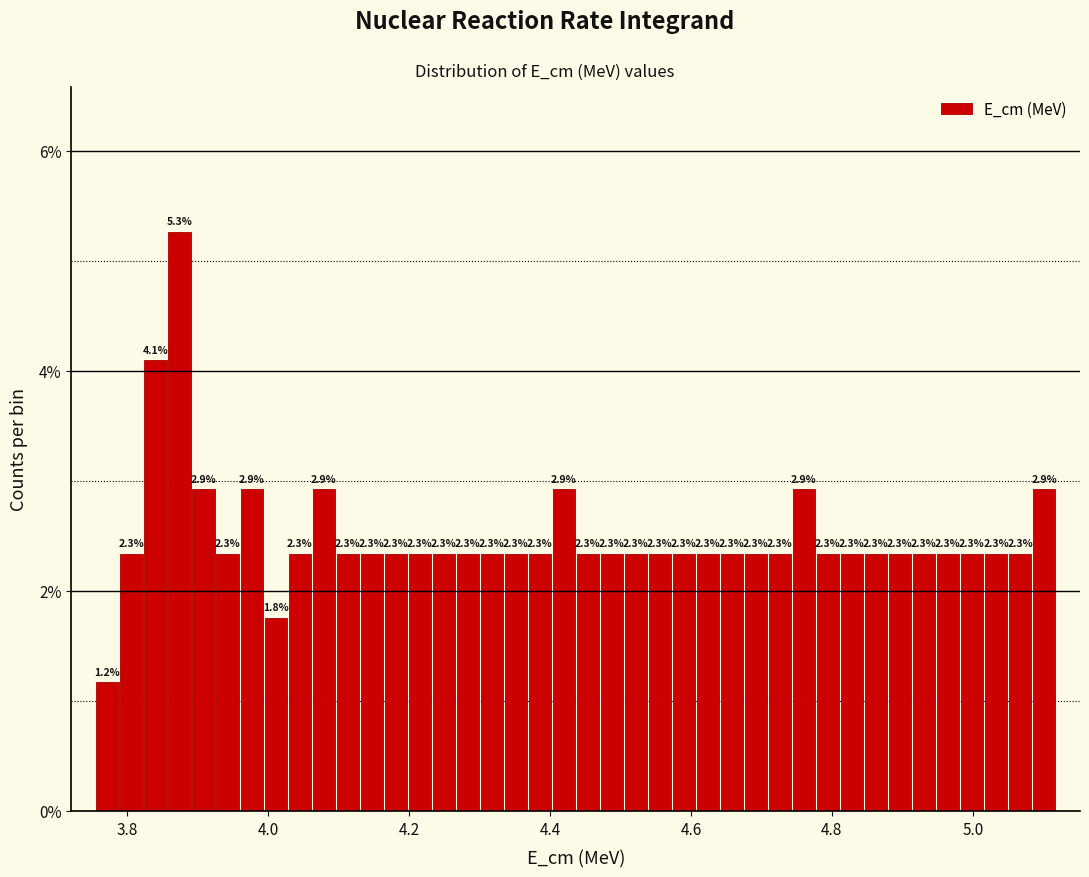

Around what value on the x-axis is the tallest bar? Give the approximate position of its centre, as read against the axis.

3.88